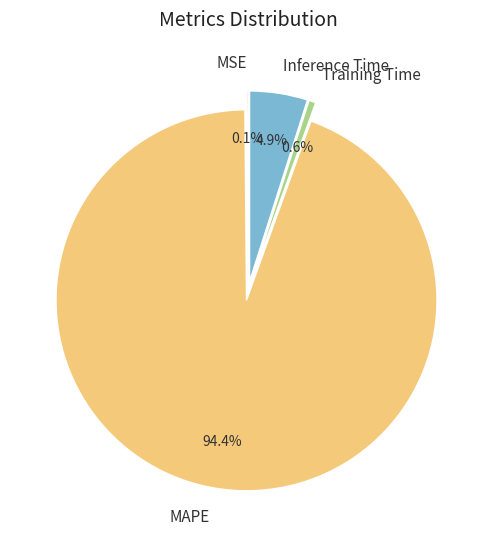

Which category has the biggest portion of the pie?

MAPE